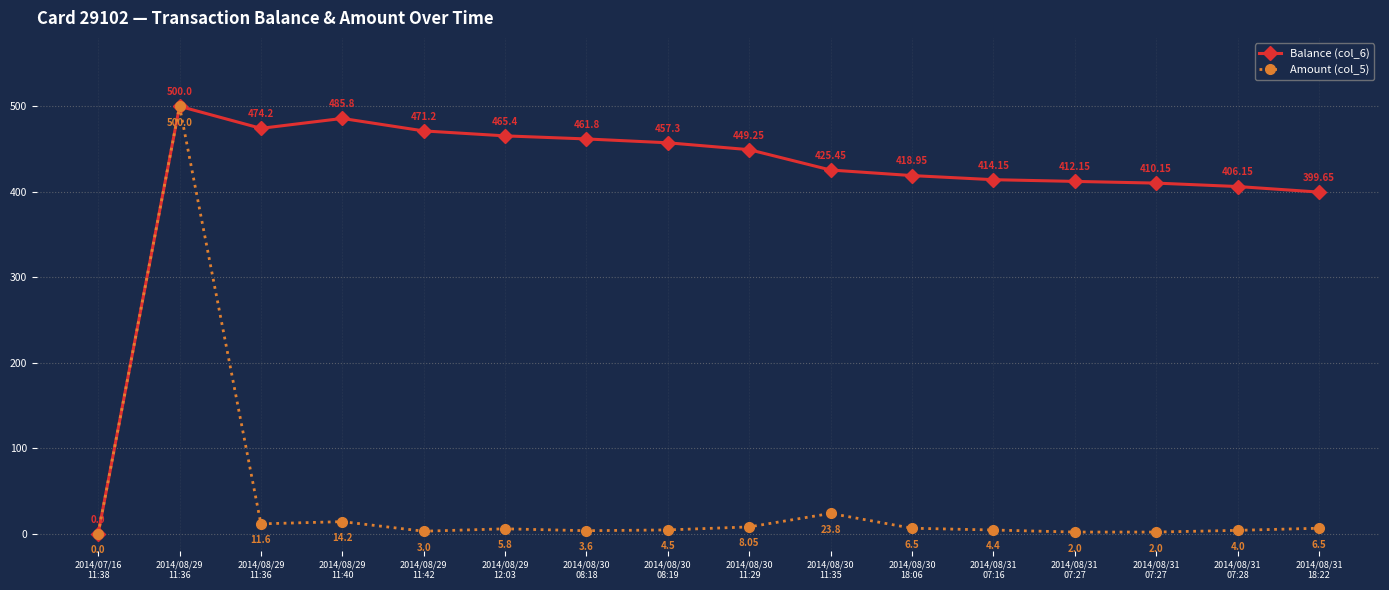

At 2014/08/29
12:03, list the series in order from largest to smallest.

Balance (col_6), Amount (col_5)